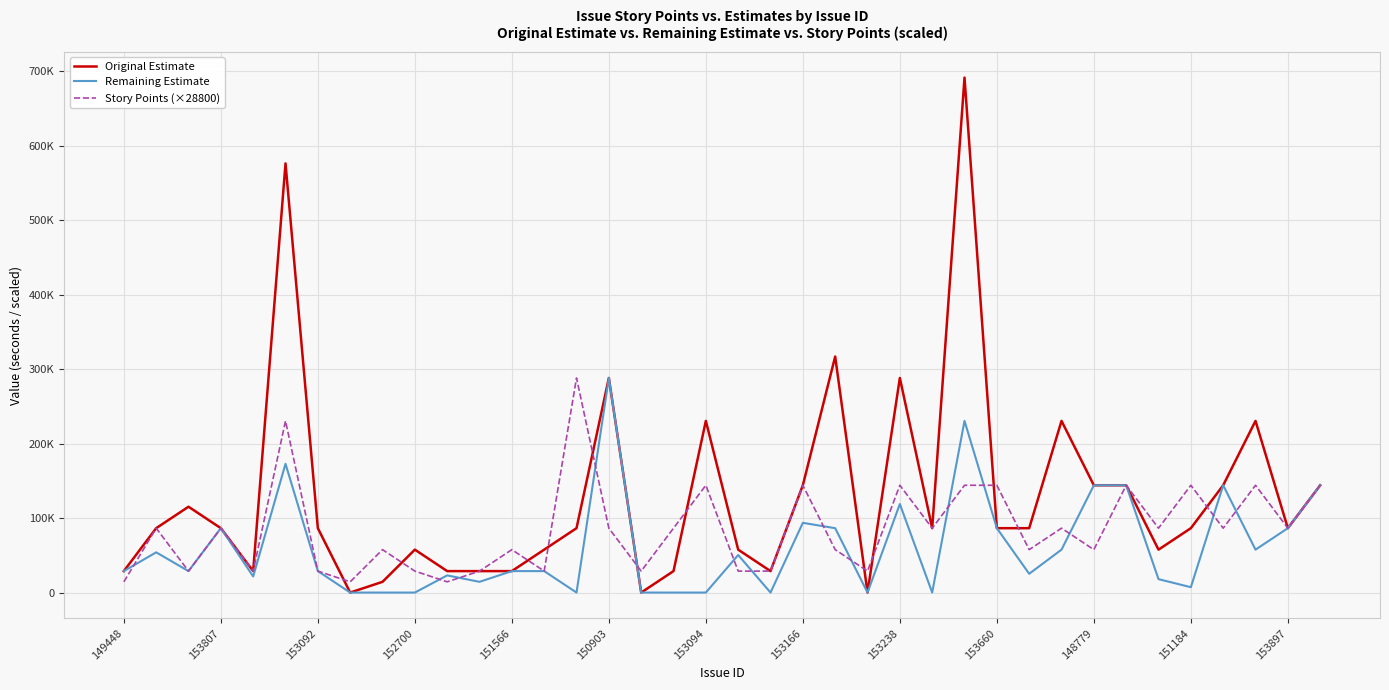

What are all the series names shown in the legend?

Original Estimate, Remaining Estimate, Story Points (×28800)